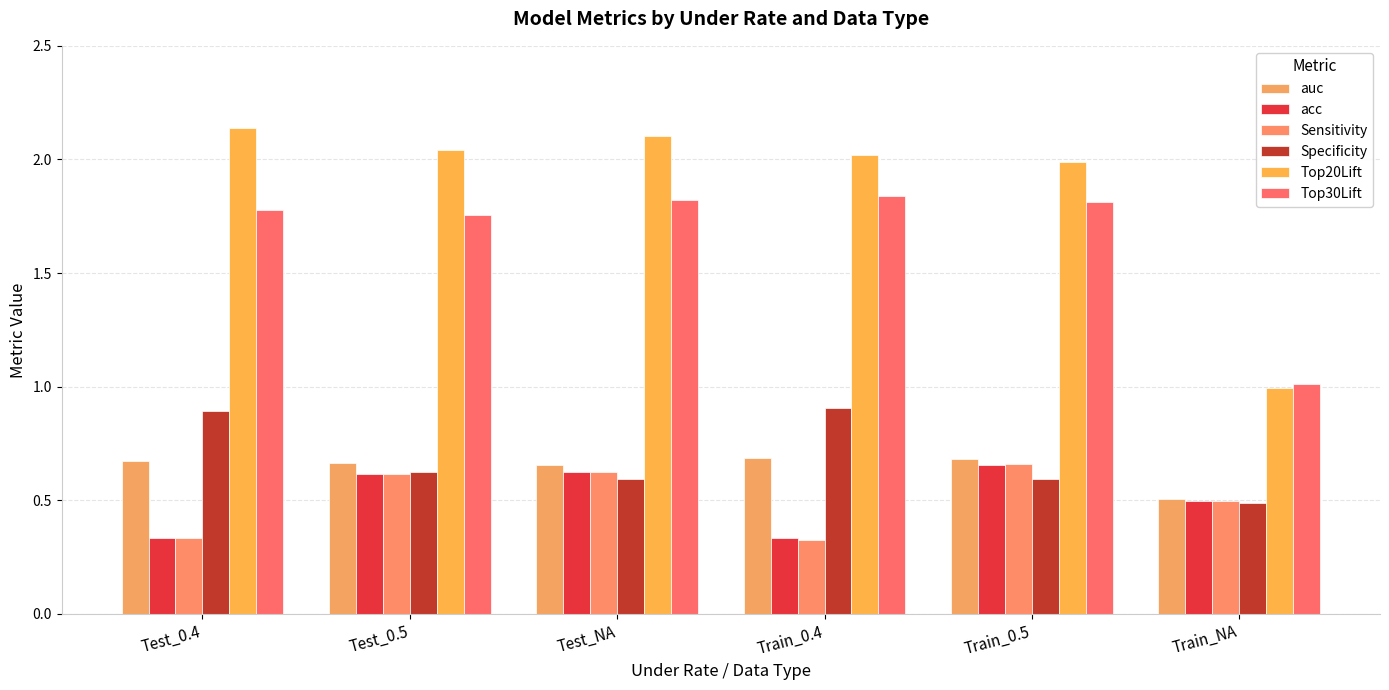

What is the difference between the highest and lowest values at Train_NA?

0.5